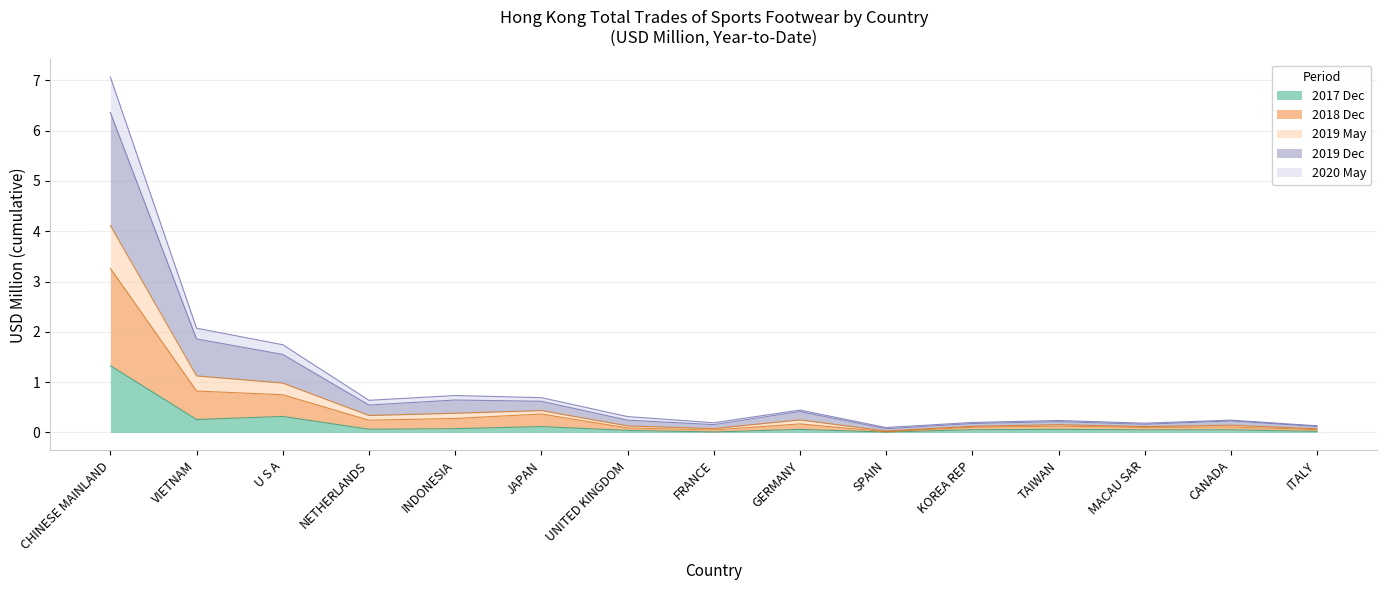

Which series has the largest total across all categories?

201912